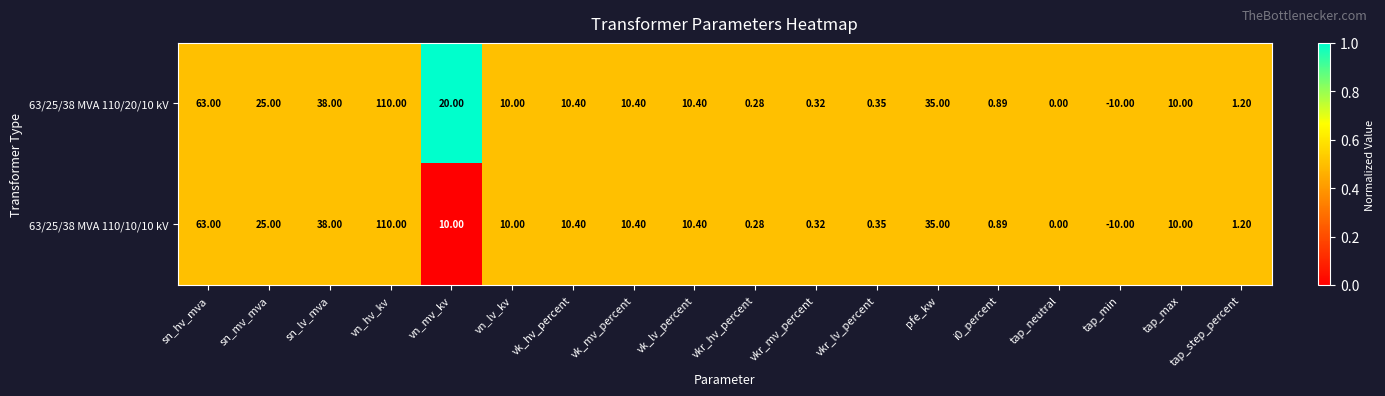

Which series has the largest total across all categories?

63/25/38 MVA 110/20/10 kV